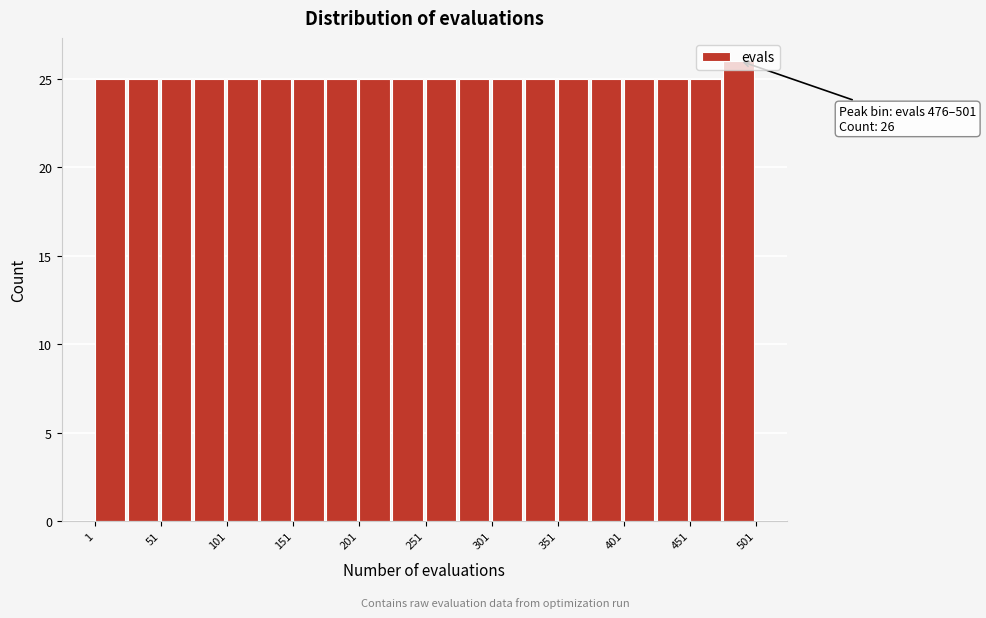

Over which range of the x-axis is the bar tallest?

476 to 501